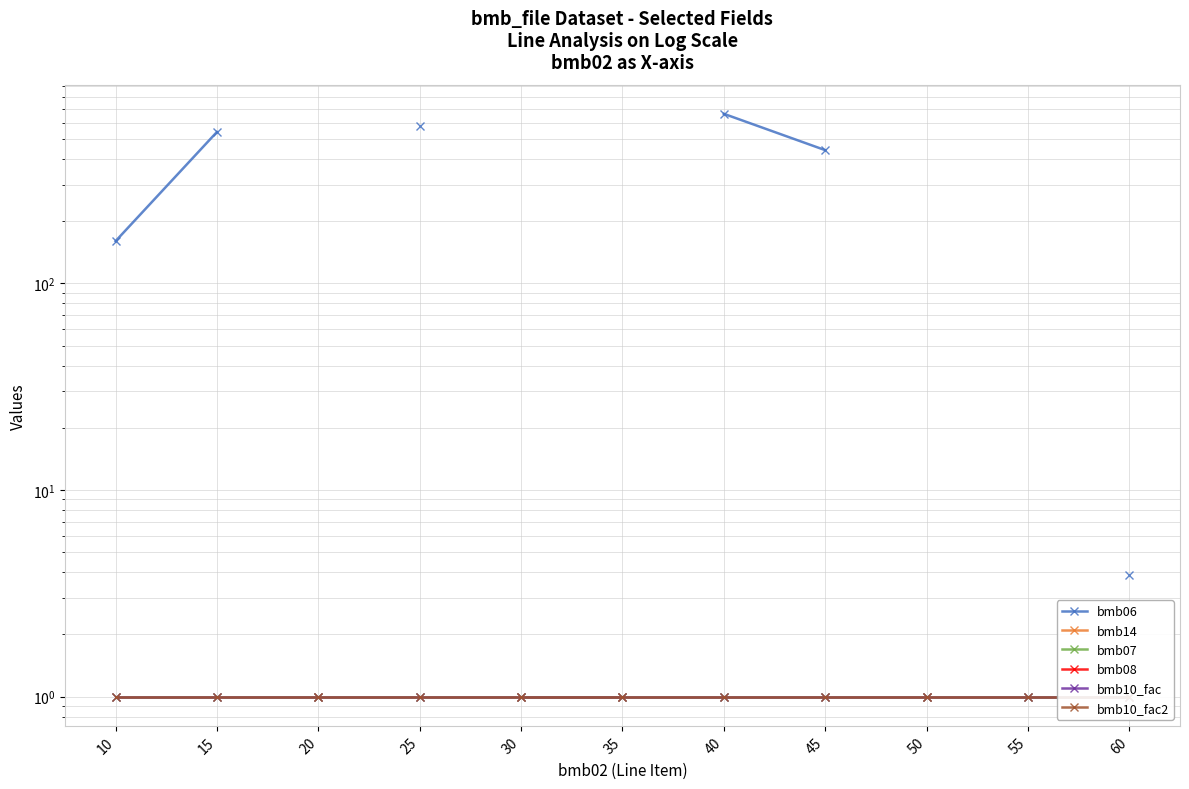

True or false: bmb07 has a value of 1.0 at 45.

True